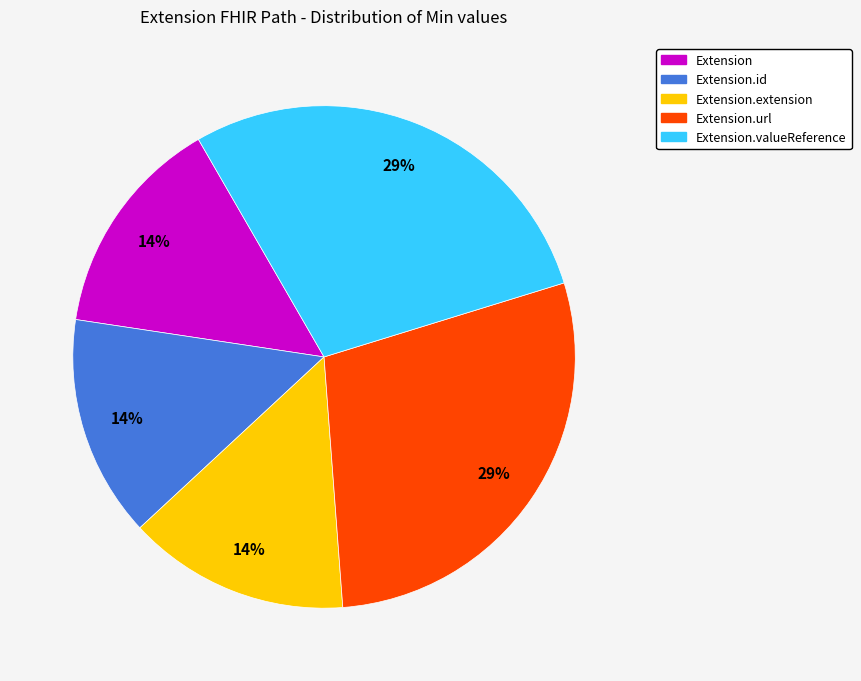

How many slices are in this pie chart?

5